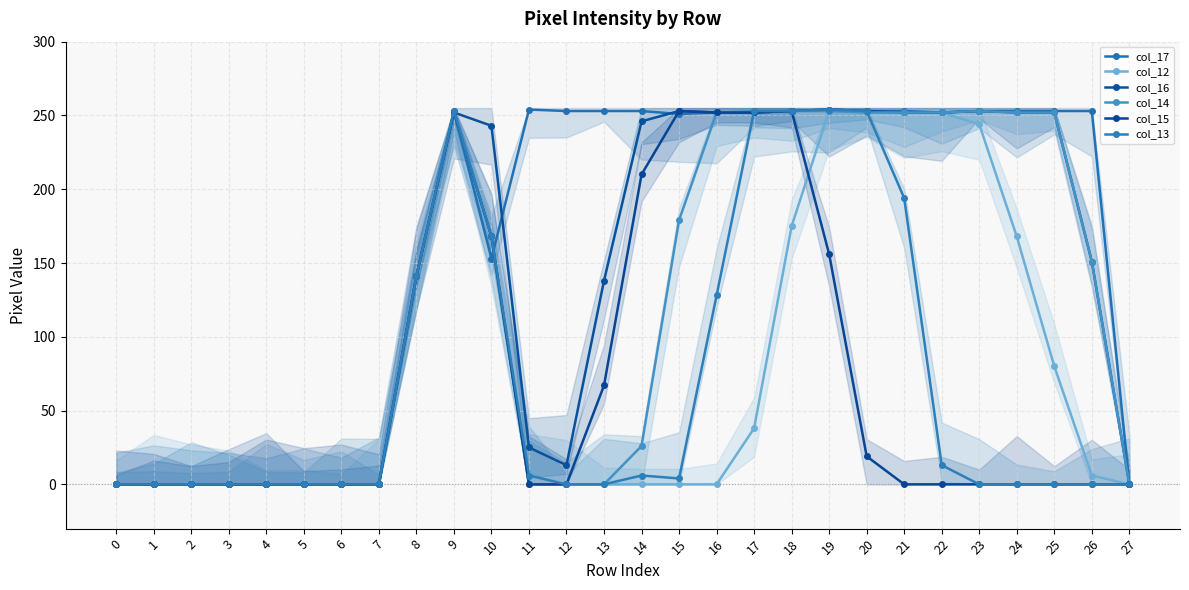

At which category does the chart reach its peak across all series?

11